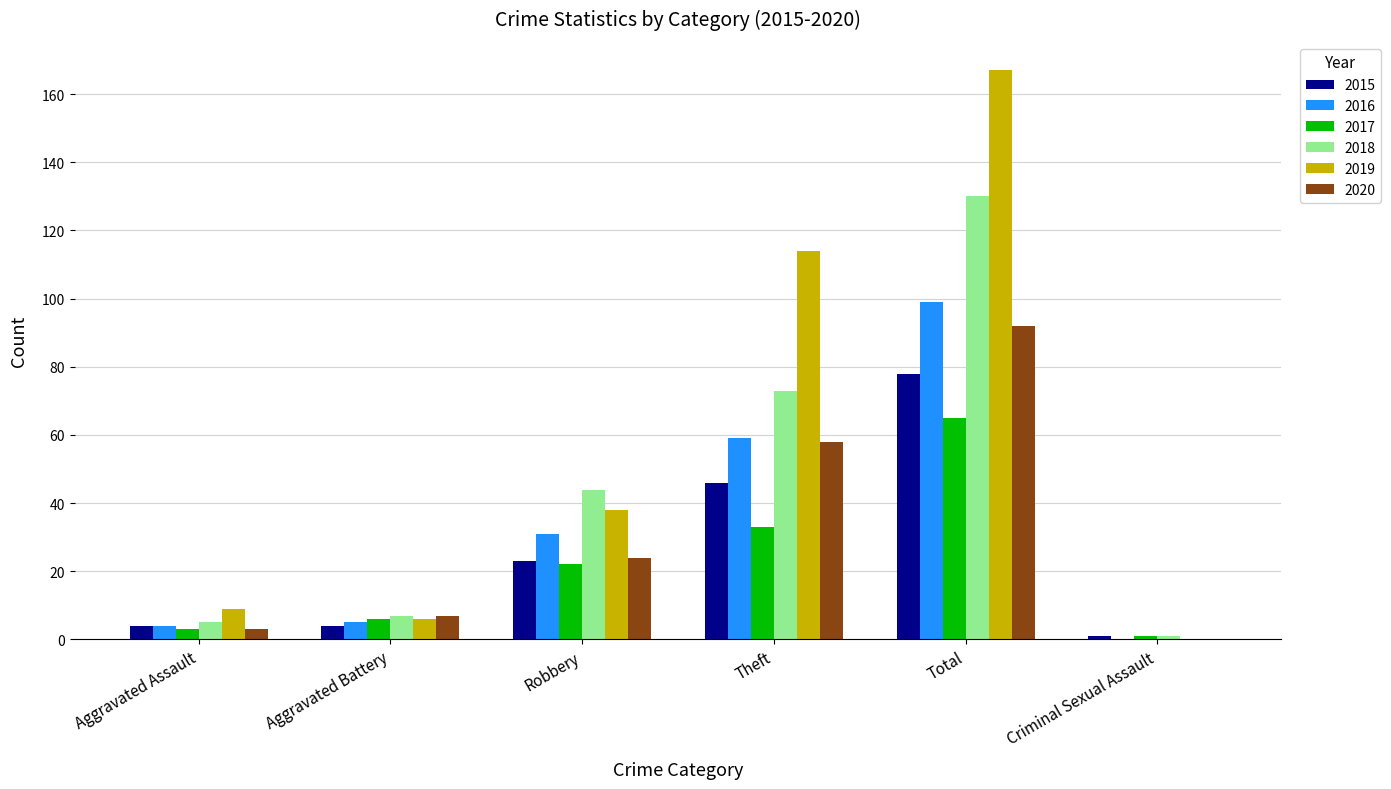

What is the sum of all 2017 values?

130